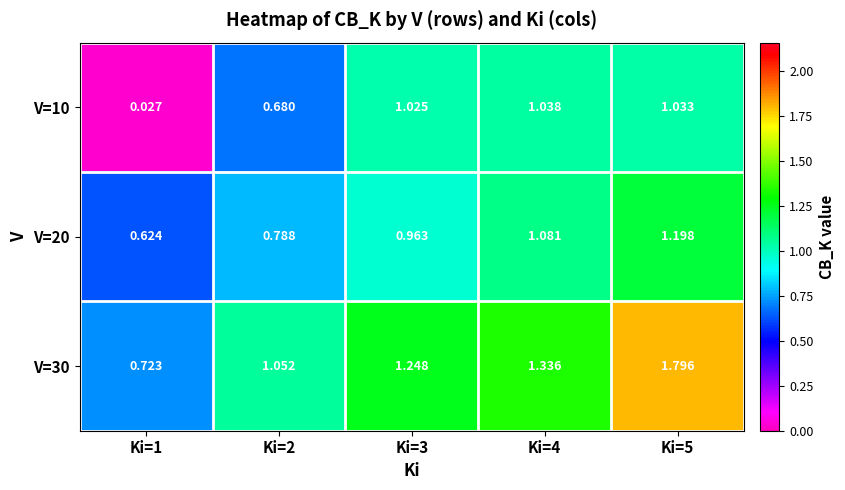

Is the value of V=10 at Ki=2 greater than the value of V=20 at Ki=3?

No